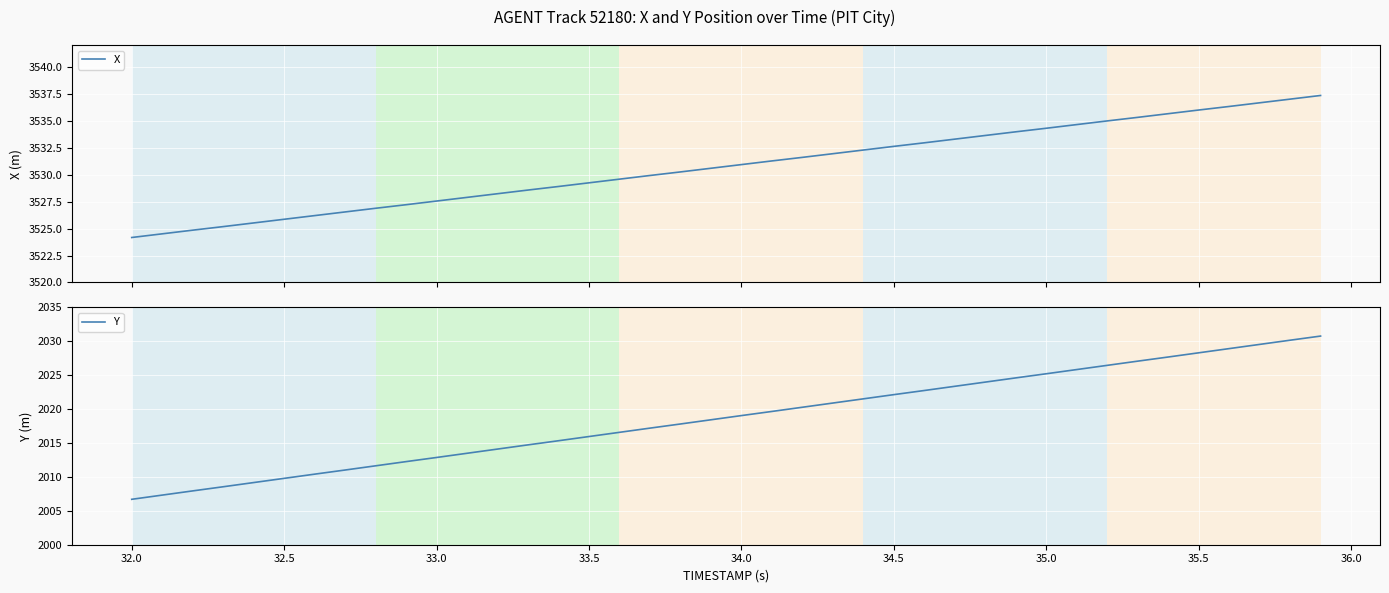

True or false: Y and X cross at least once.

False